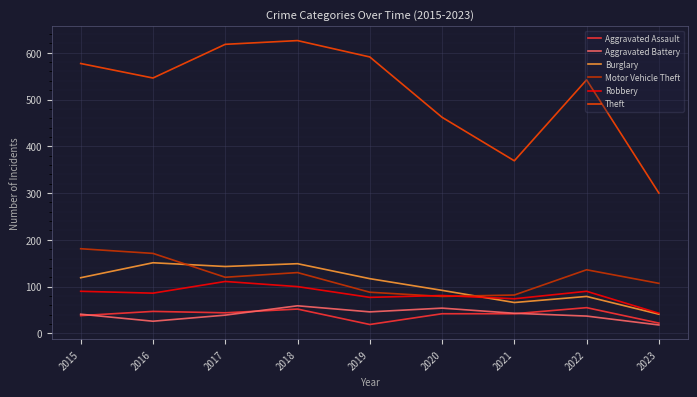

Which series changed the most between 2020 and 2022?

Theft